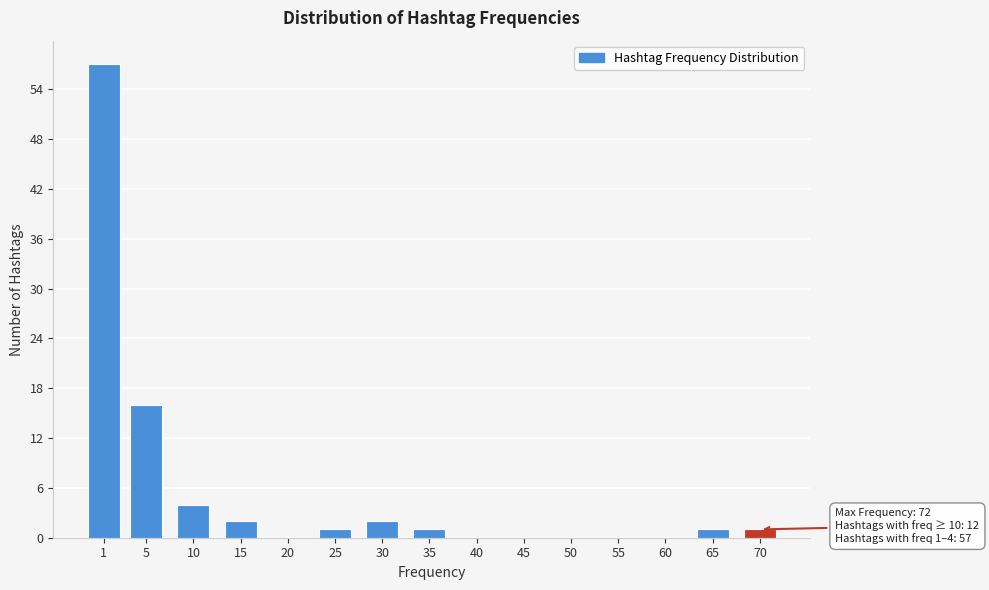

Reading right to left, transcribe all the data shown in this chart.

70=1	65=1	60=0	55=0	50=0	45=0	40=0	35=1	30=2	25=1	20=0	15=2	10=4	5=16	1=57